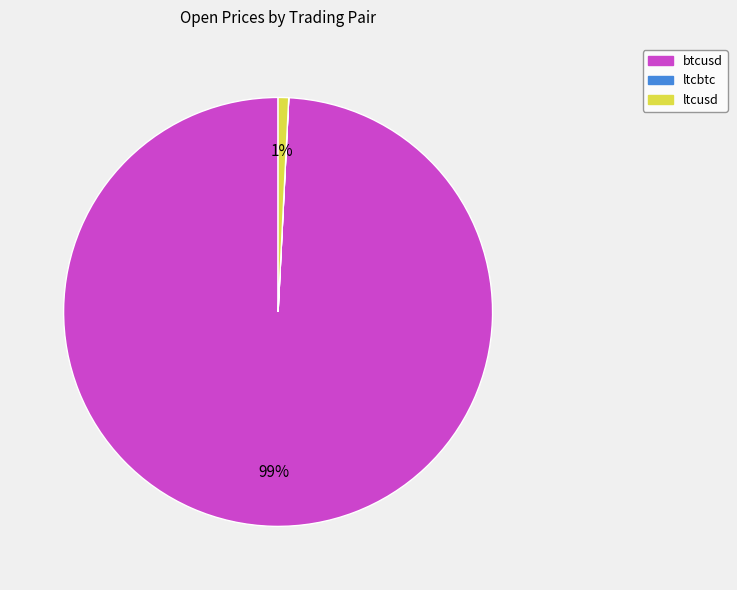

To the nearest percent, what is the average slice percentage?

33%